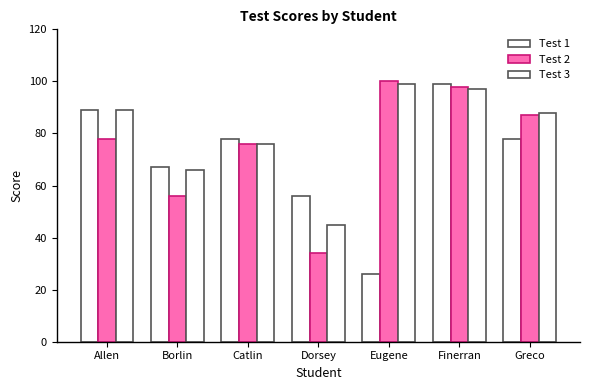

How many bars are there in each group?

3